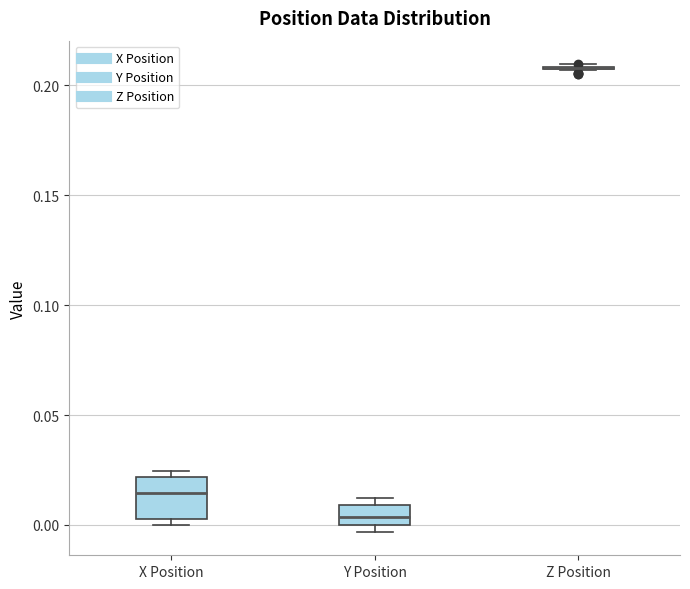

Reading left to right, read every box against the y-axis: the position of its median line, the range the box covers, and the ends of its whiskers. The values are not printed on the chart, so give them approximately, as read against the axis.

X Position: median 0.015, box 0.005 to 0.020, whiskers 0.000 to 0.025
Y Position: median 0.005, box 0.000 to 0.010, whiskers -0.005 to 0.010 (just above the box's upper edge)
Z Position: box collapsed to a line at 0.210, whiskers 0.205 to 0.210